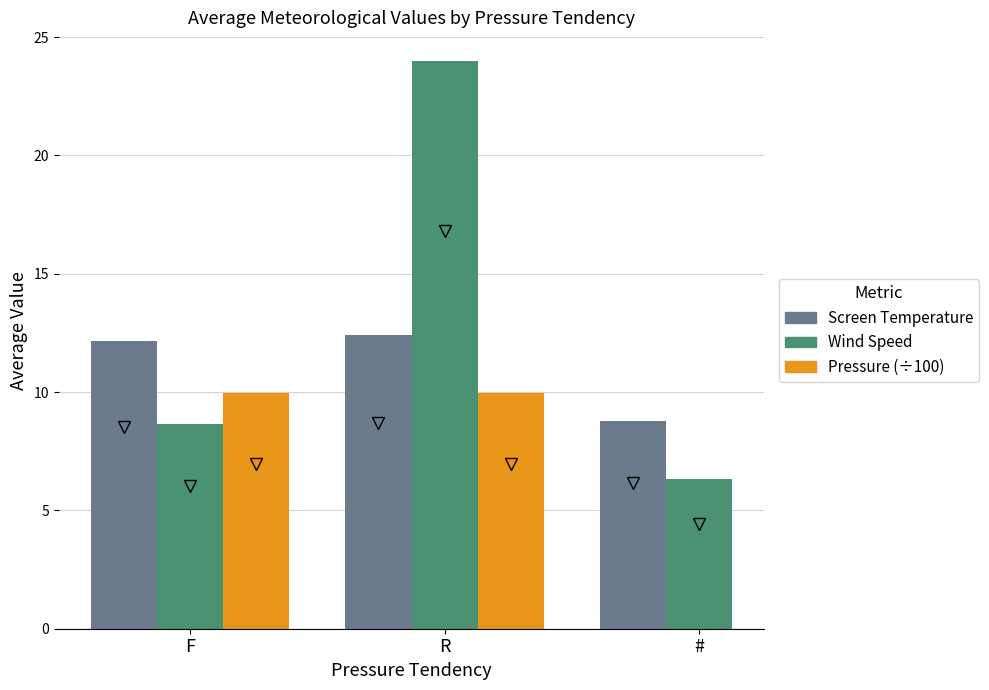

At which label is Screen Temperature closest to 10?

#